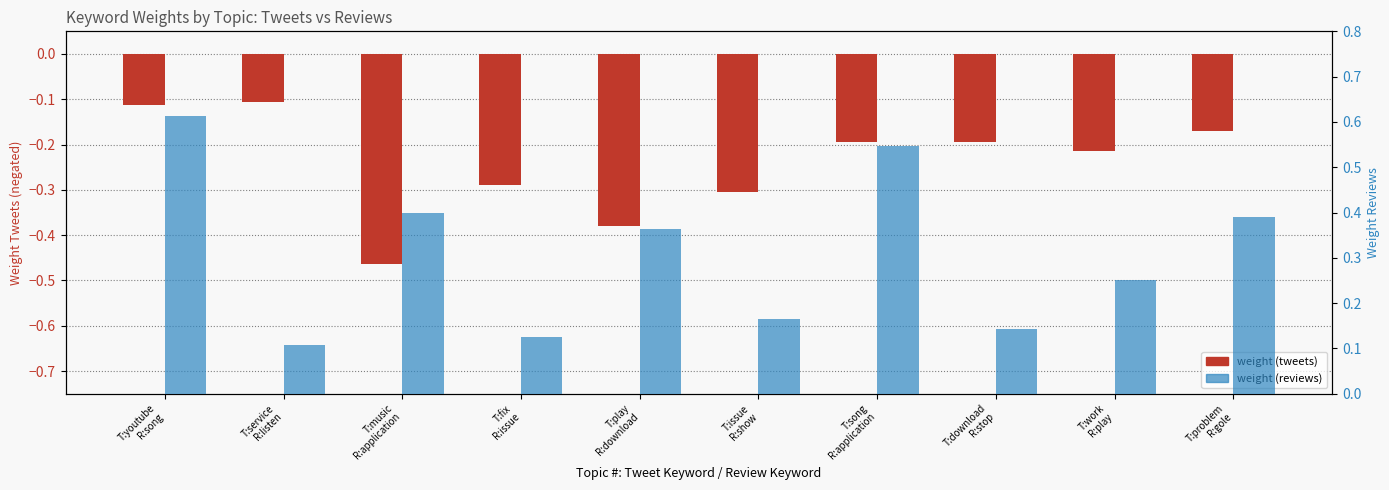

At T:problem
R:gole, list the series in order from largest to smallest.

weight (reviews), weight (tweets)